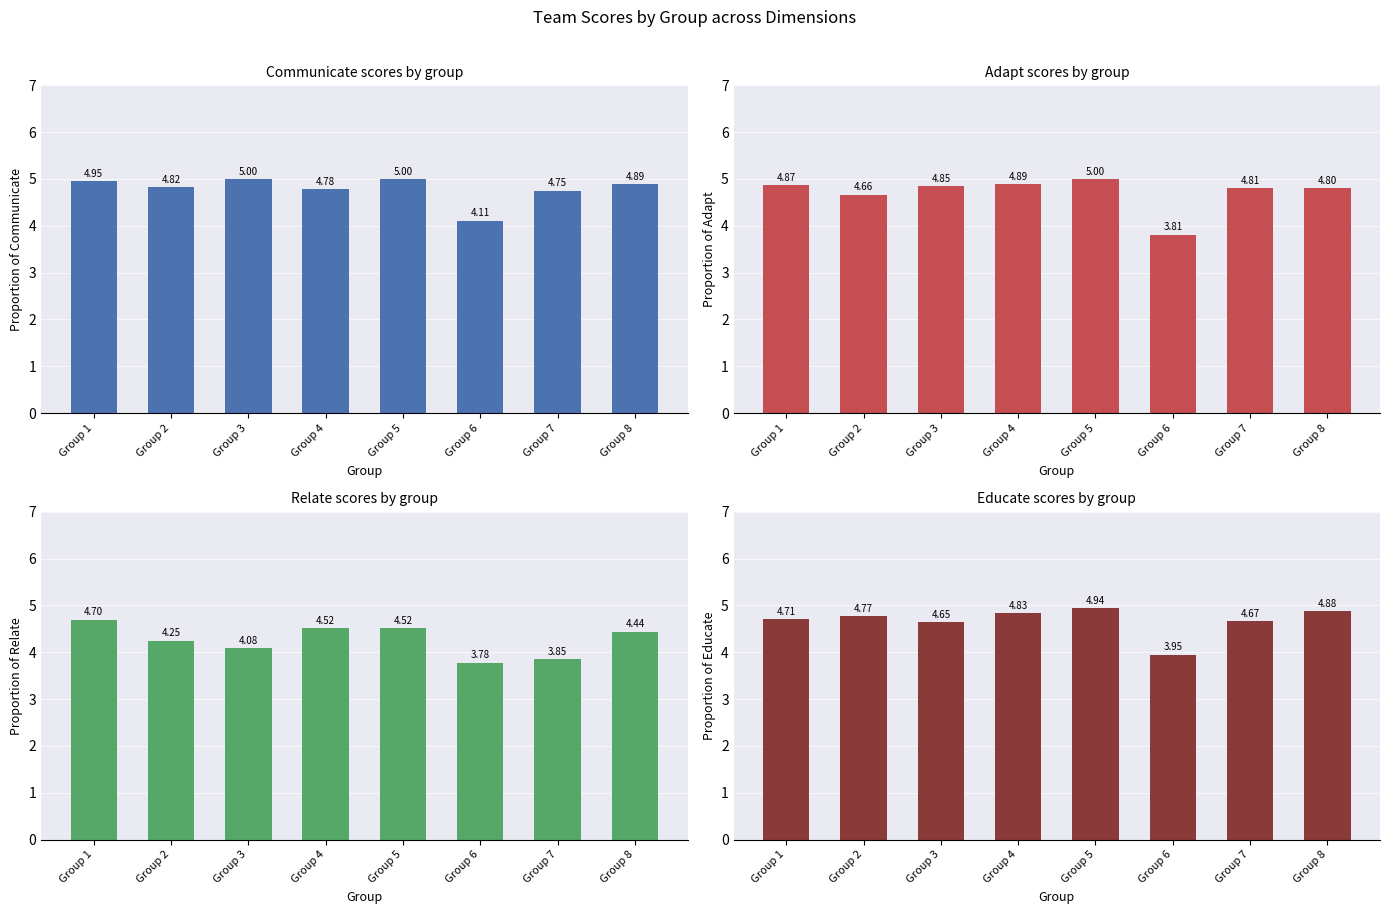

What is the sum of the Communicate values at Group 2 and Group 5?

9.8